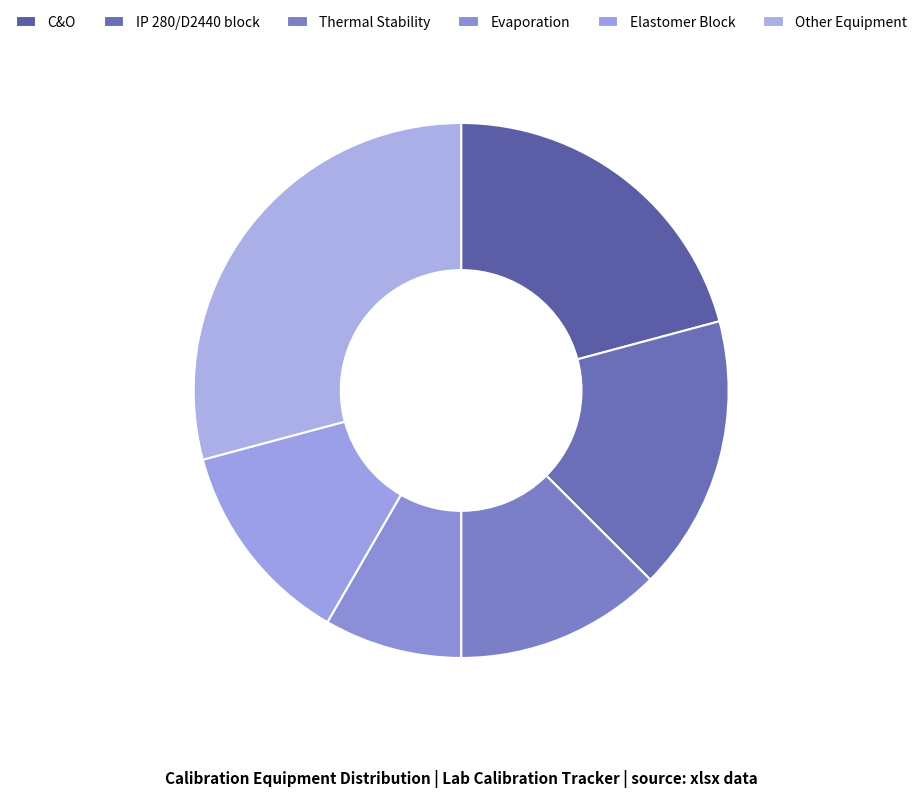

Does Elastomer Block account for over 50% of the chart?

No